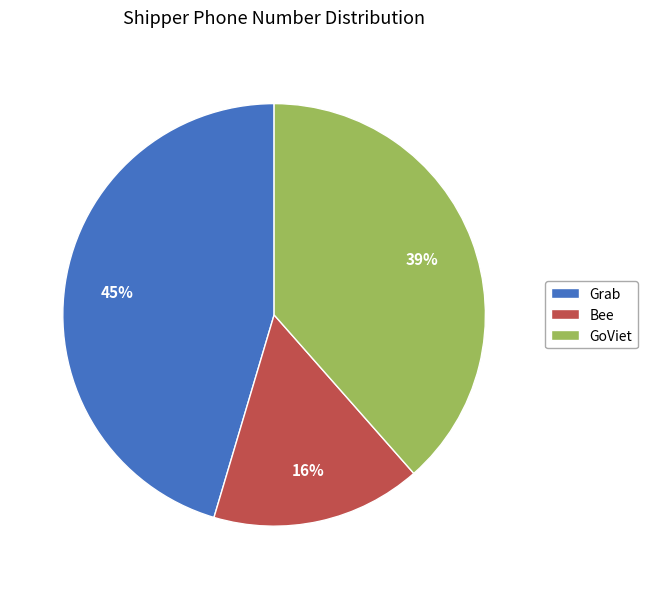

To the nearest percent, what portion does GoViet represent?

39%